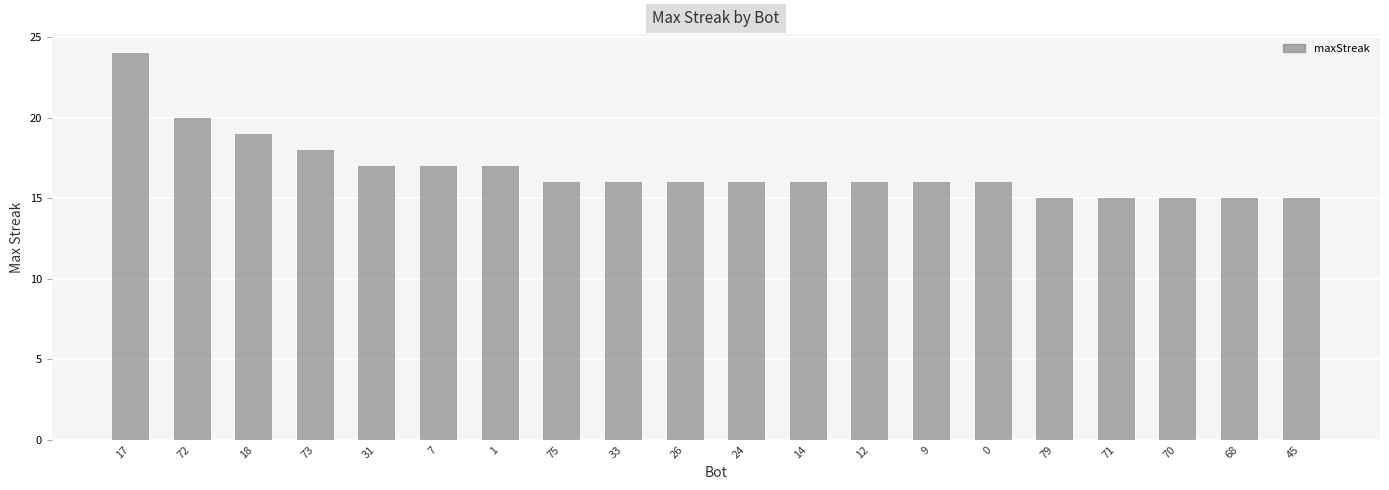

Which has a higher value, 24 or 79?

24